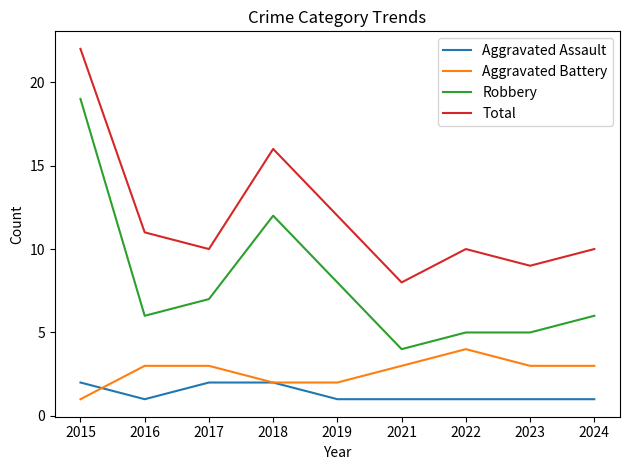

Between 2016 and 2024, which series saw the biggest shift?

Total